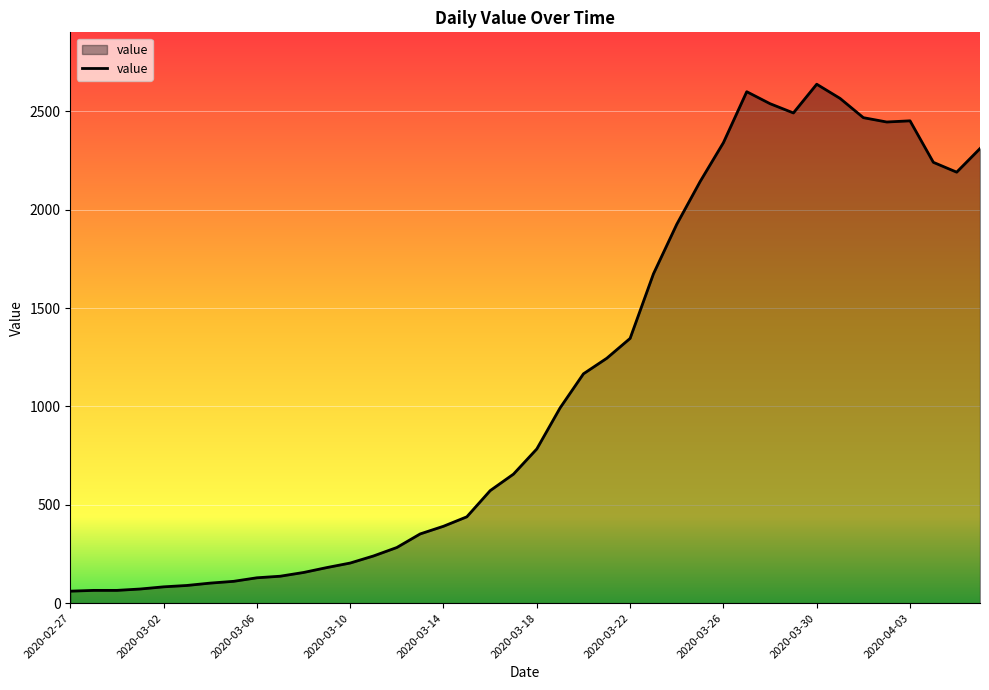

What is the greatest value displayed?

2638